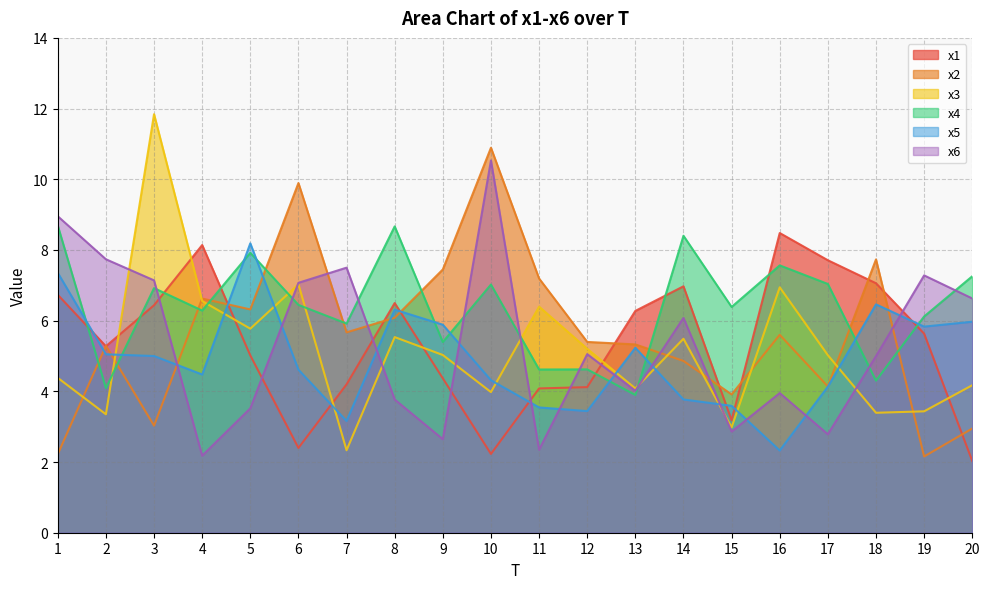

Which has a higher value, 17 or 8?

17